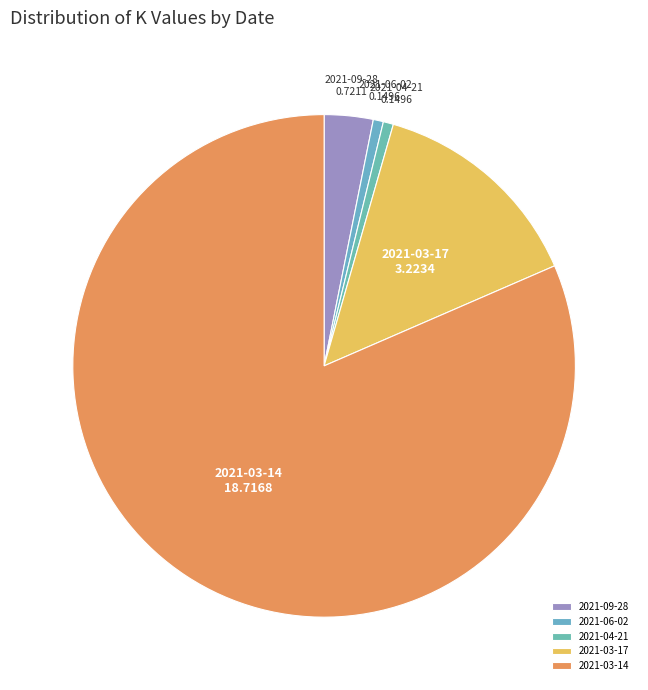

True or false: 2021-06-02 accounts for 12% of the total.

False